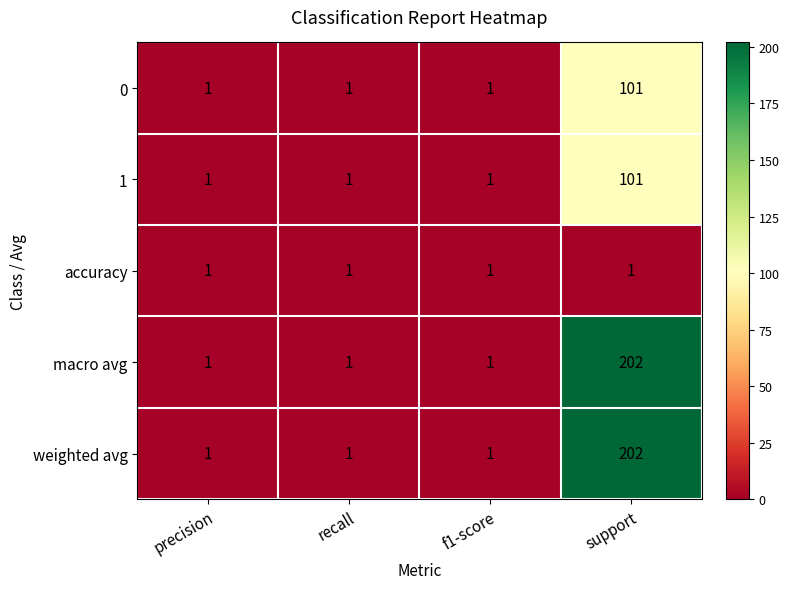

At which category is the sum across all series the highest?

support